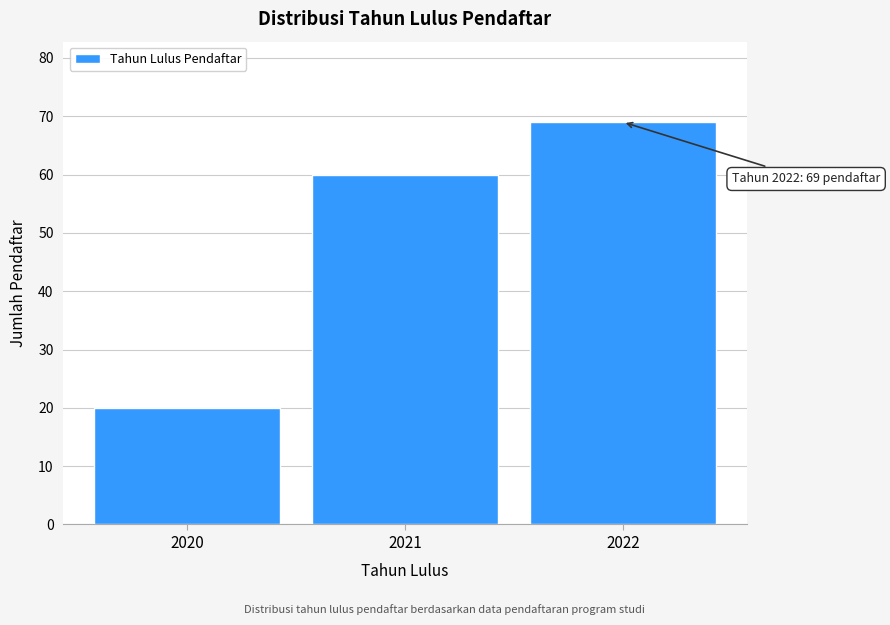

Reading left to right, list all the values displayed in this chart.

2020=20	2021=60	2022=69